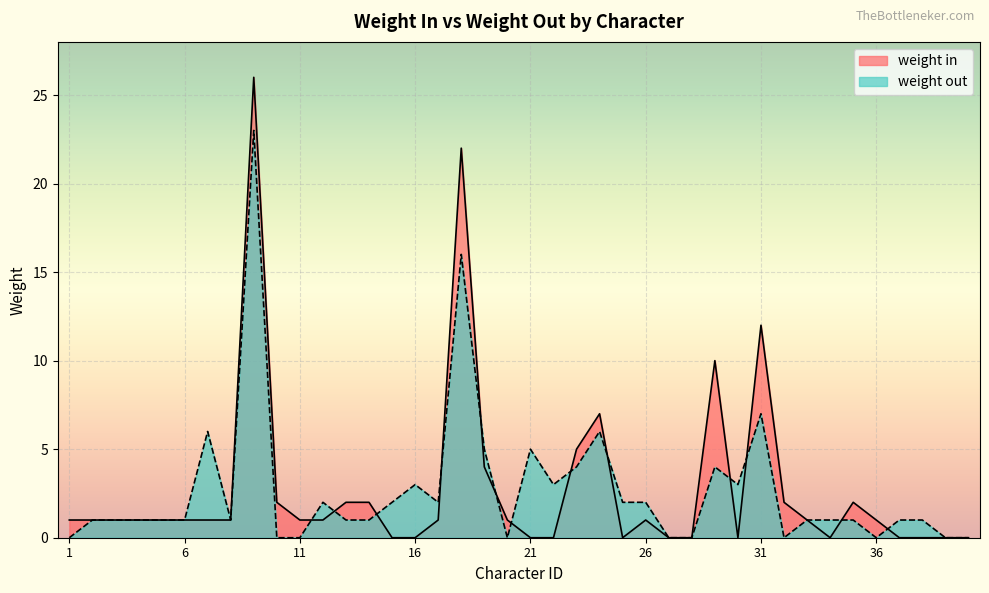

True or false: weight in has more than 2 points higher than both neighbors.

True